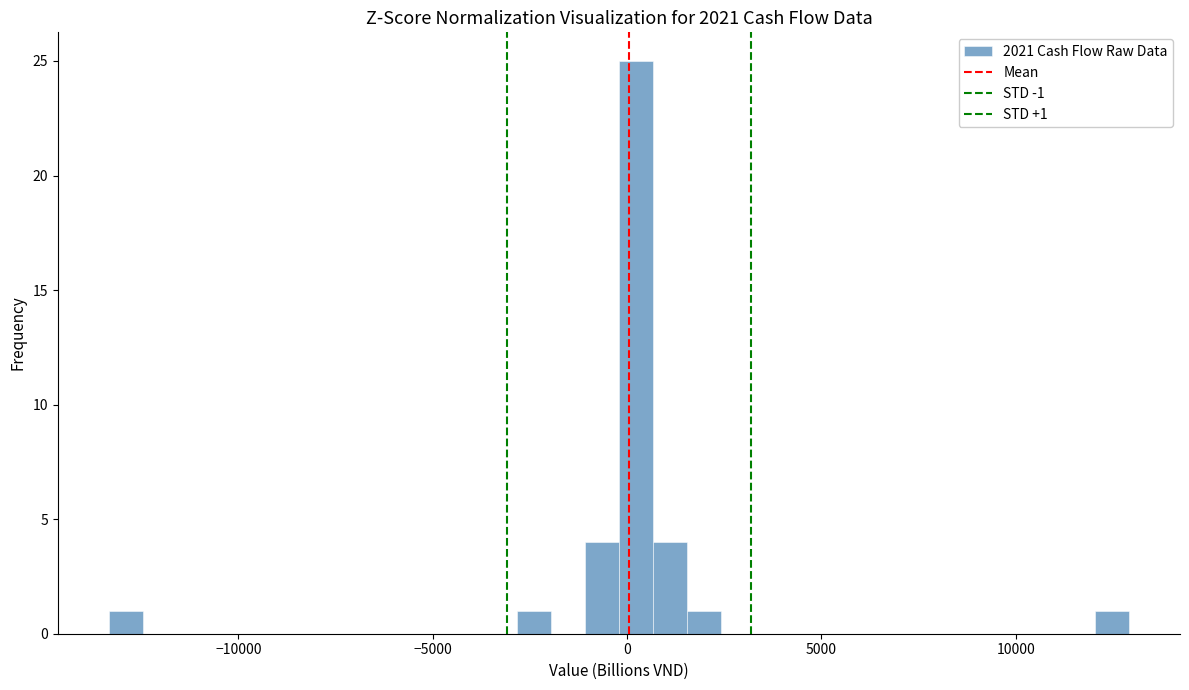

Read against the x-axis, roughly where is the centre of the tallest bar?

0